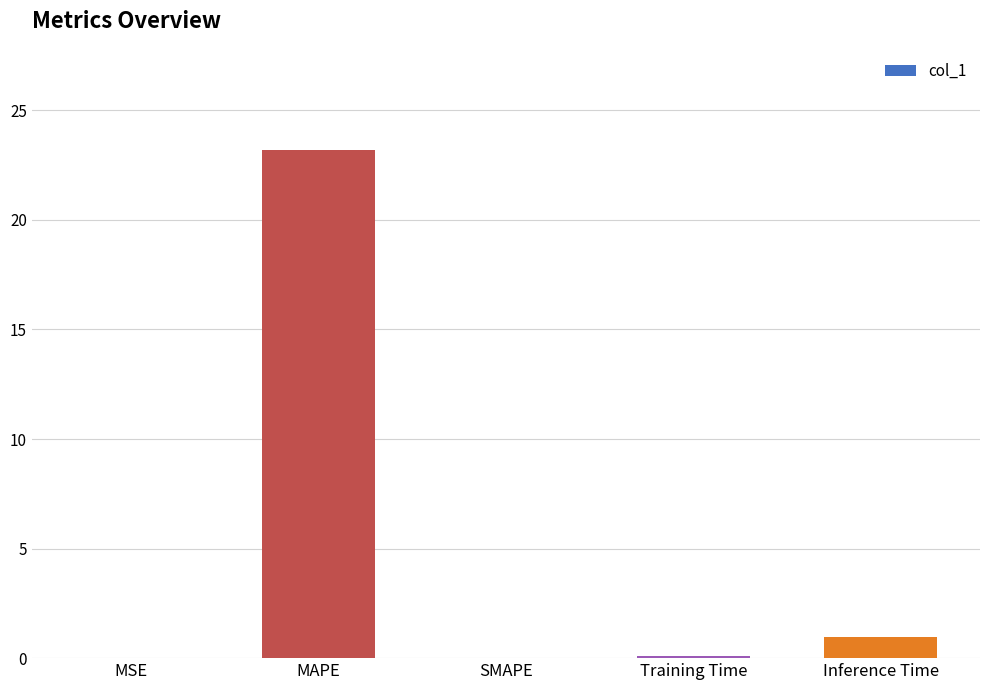

The value at Inference Time is 0.9. True or false?

True